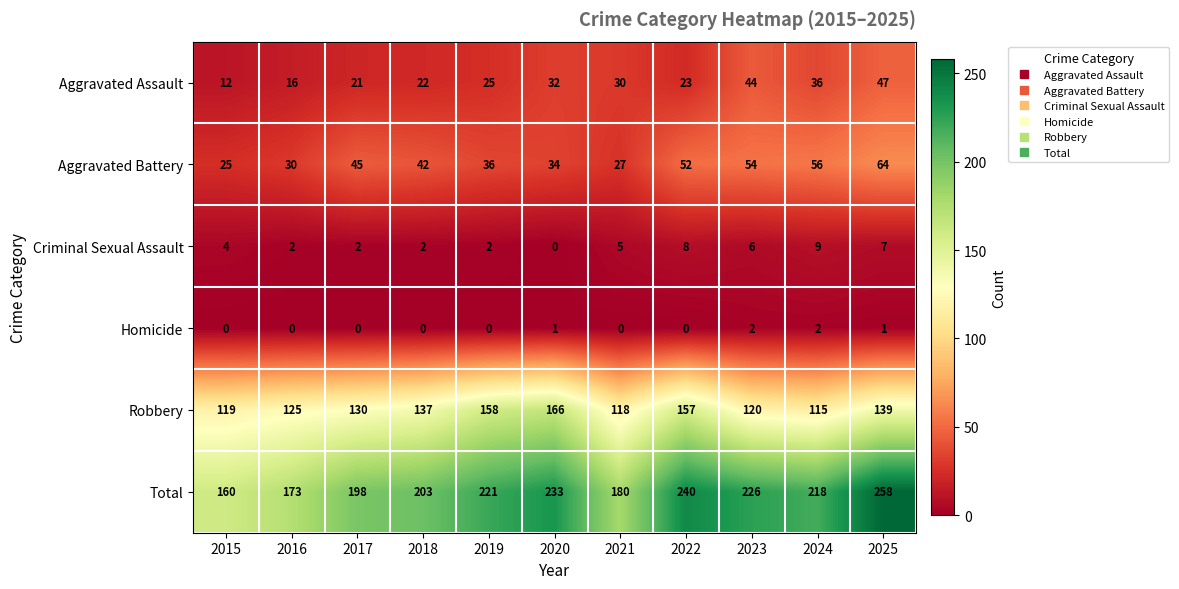

At which label is Aggravated Battery closest to 44?

2017